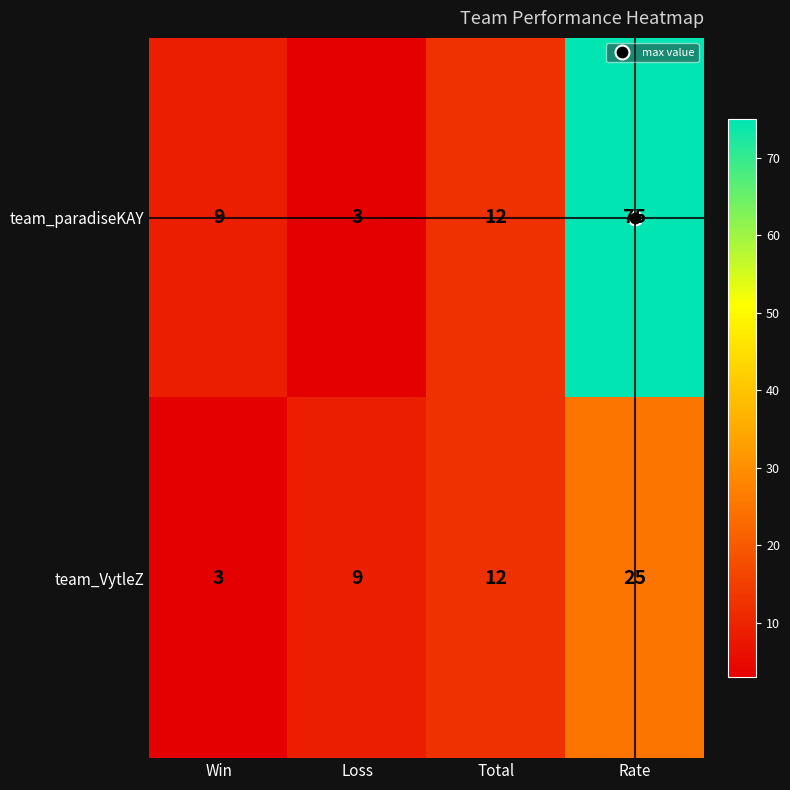

How many categories are shown in the chart?

4